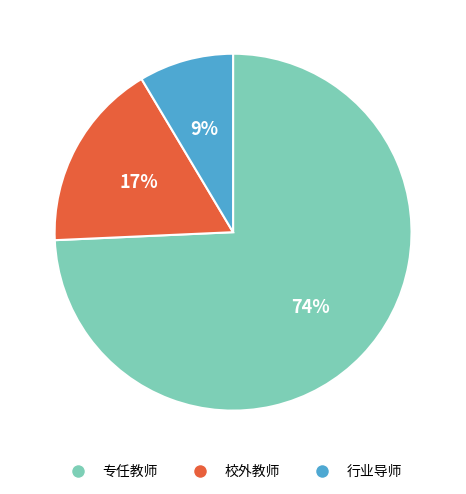

The 校外教师 slice represents 9% of the pie. True or false?

False